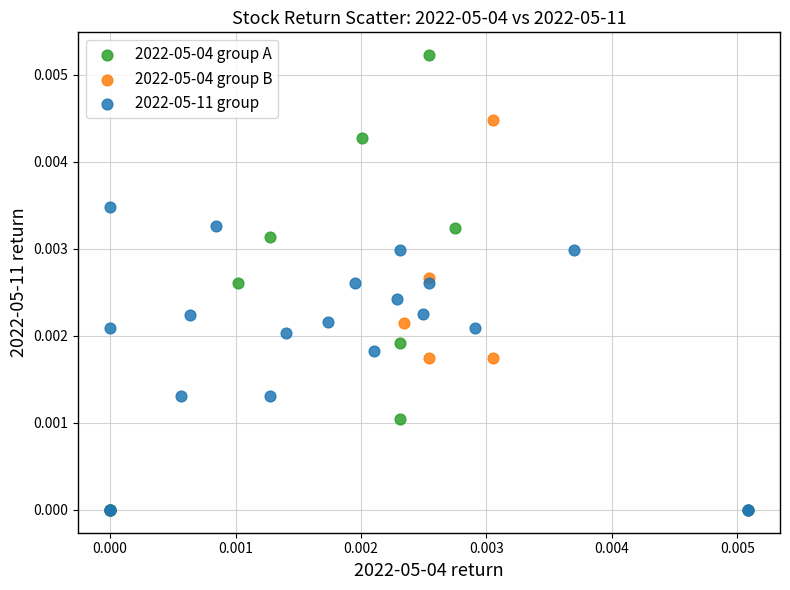

Which series has the largest Y range (max minus min)?

2022-05-04 group A